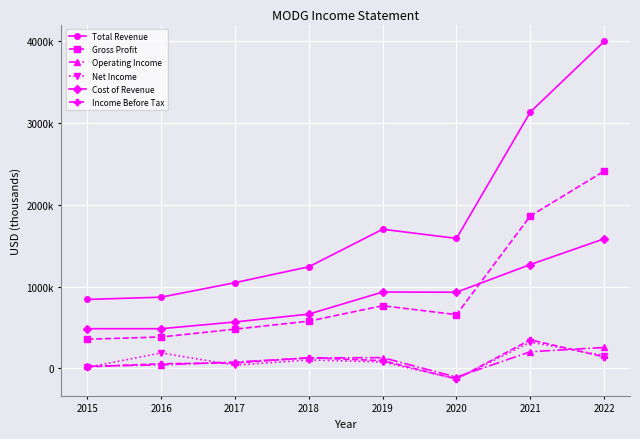

True or false: Net Income has a value of 120997 at 2019.

False